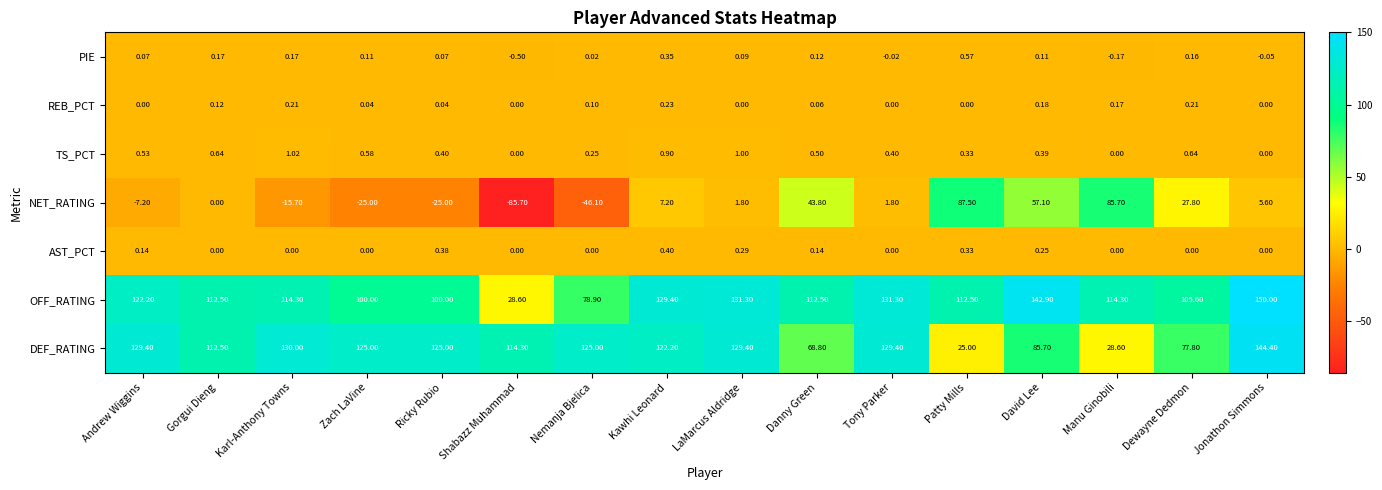

Between Manu Ginobili and Jonathon Simmons, which series saw the biggest shift?

DEF_RATING